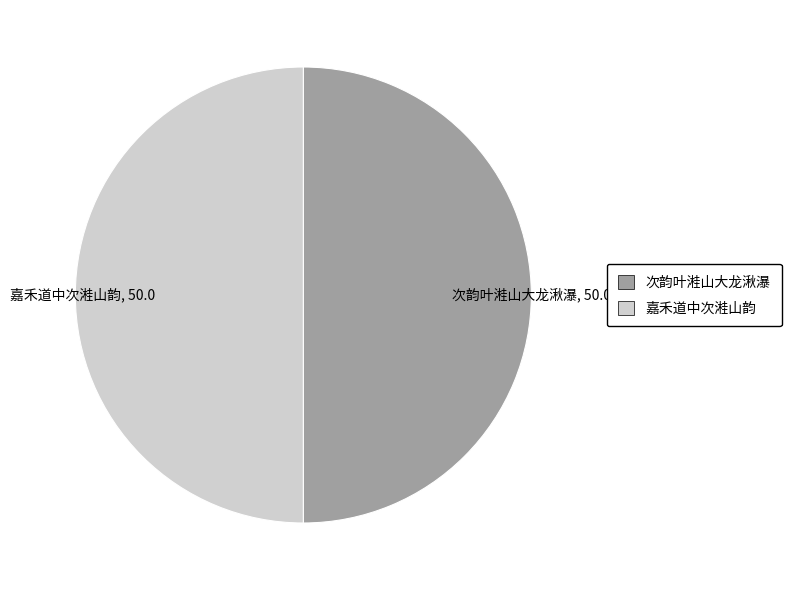

Do 次韵叶溎山大龙湫瀑, 50.0 and 嘉禾道中次溎山韵, 50.0 together represent more than half of the pie?

Yes